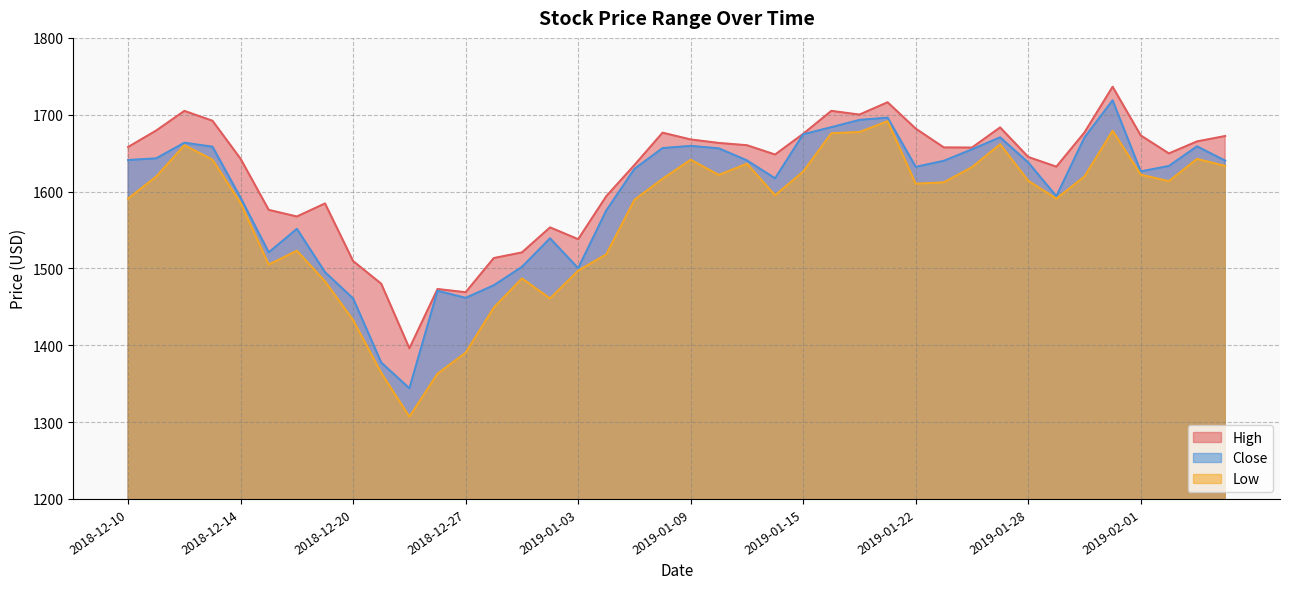

How many values in the High series exceed 1657?

21